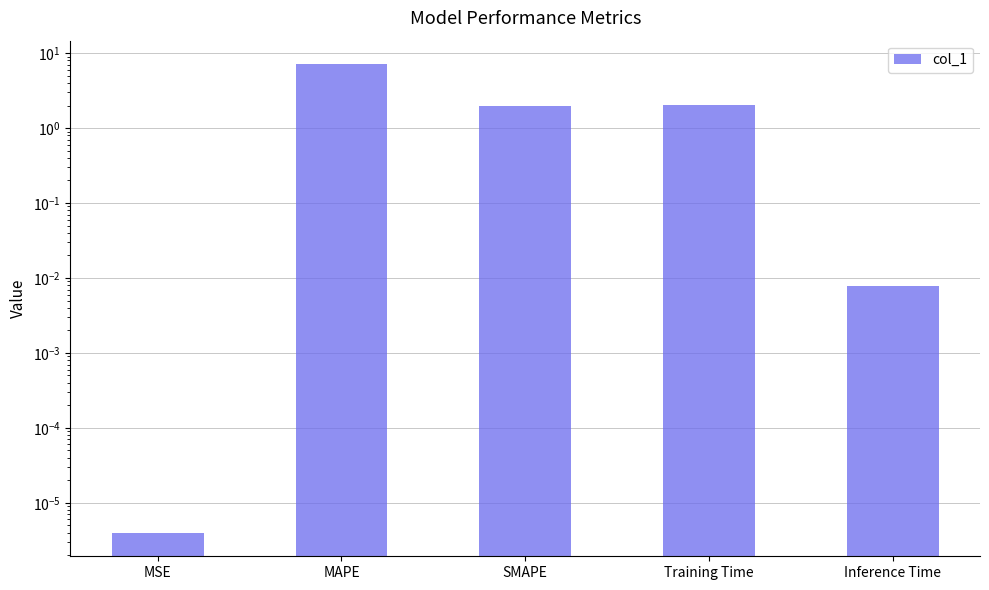

How many bars are there in total?

5